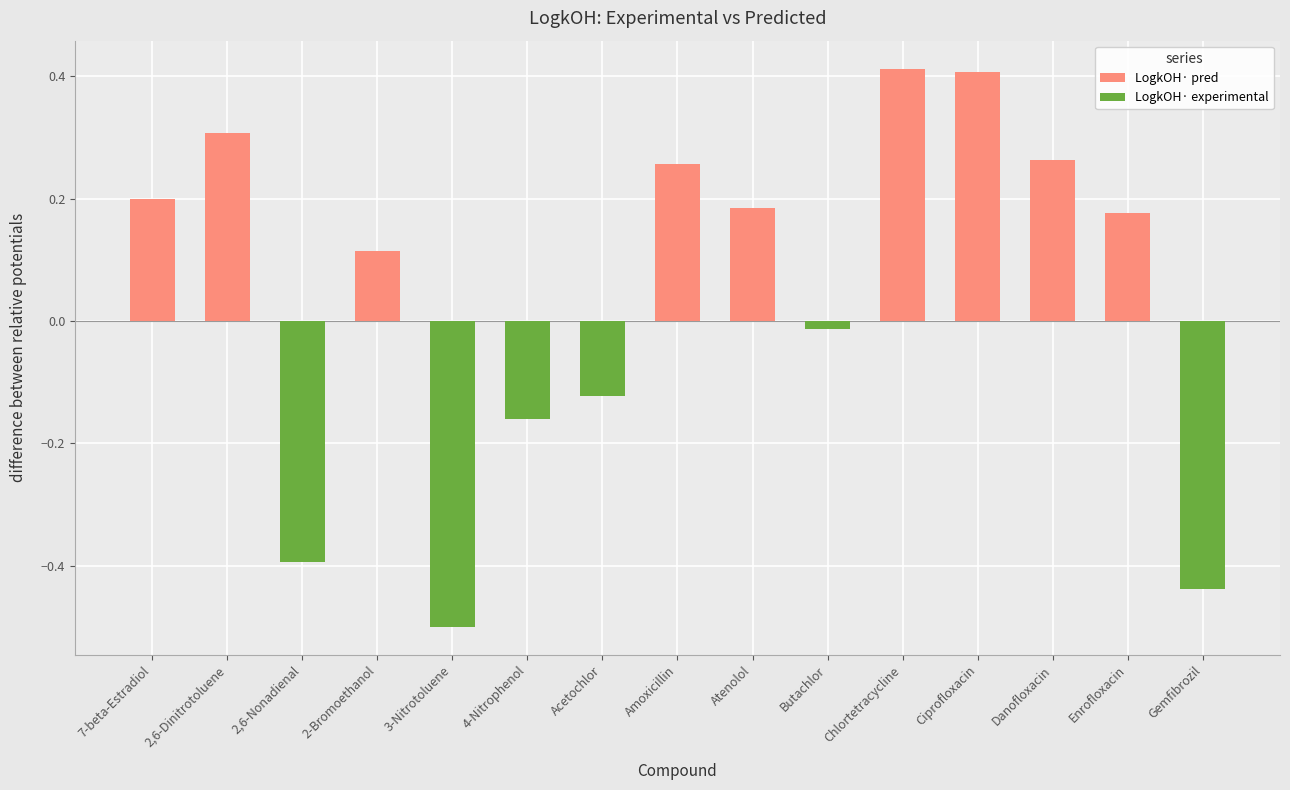

Rank the series at Atenolol from lowest to highest value.

LogkOH· experimental, LogkOH· pred